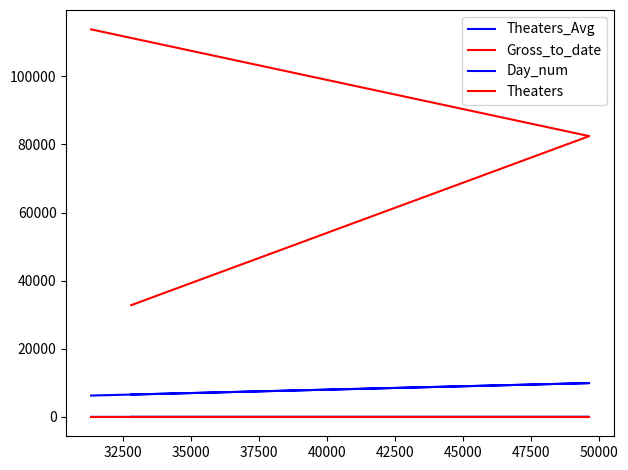

True or false: Day_num has a value of 3 at 32500.

False